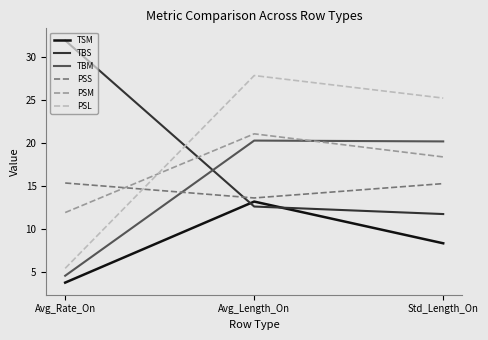

Is it true that TSM equals 5.3 at Avg_Rate_On?

False